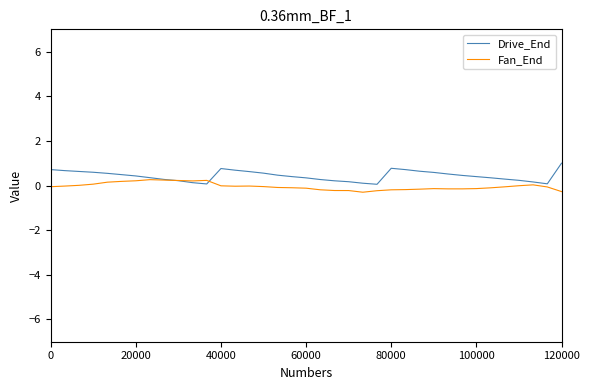

What is the minimum value shown in the chart?

-0.3